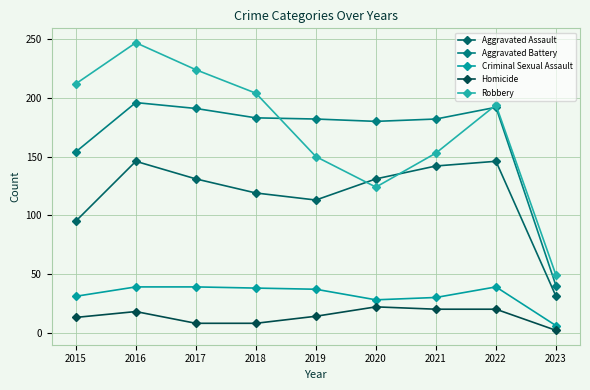

Is the value of Homicide at 2018 greater than the value of Criminal Sexual Assault at 2019?

No